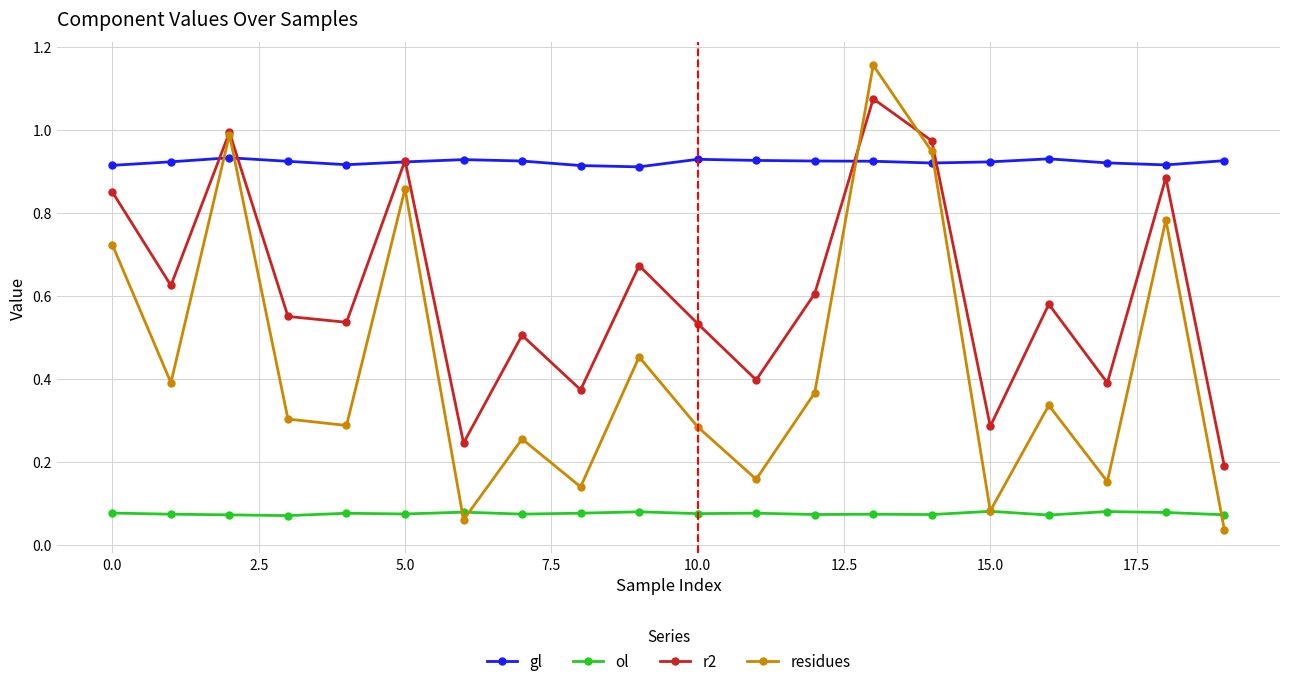

List the series in order of their overall mean, lowest first.

ol, residues, r2, gl